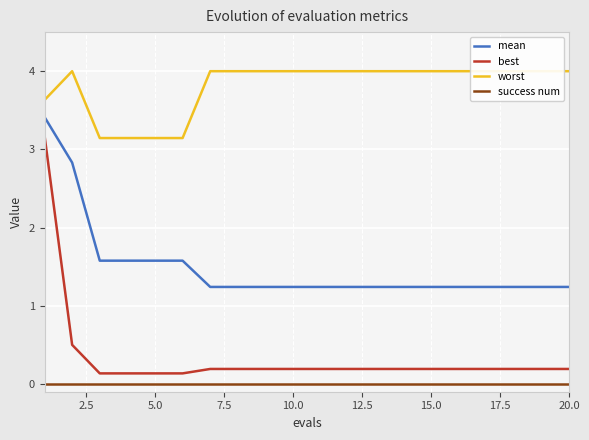

True or false: success num and best cross at least once.

False